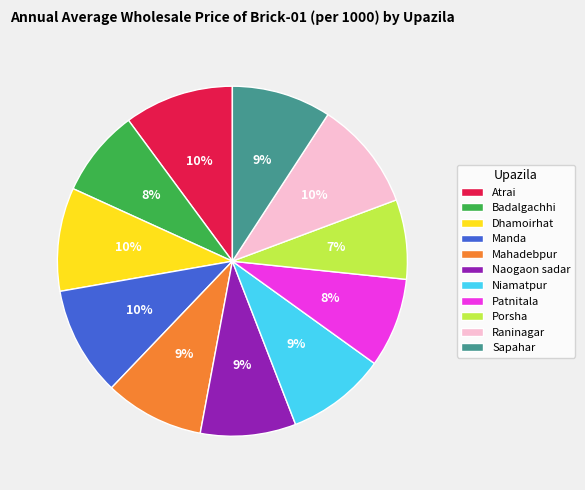

Count the number of slices in the pie.

11